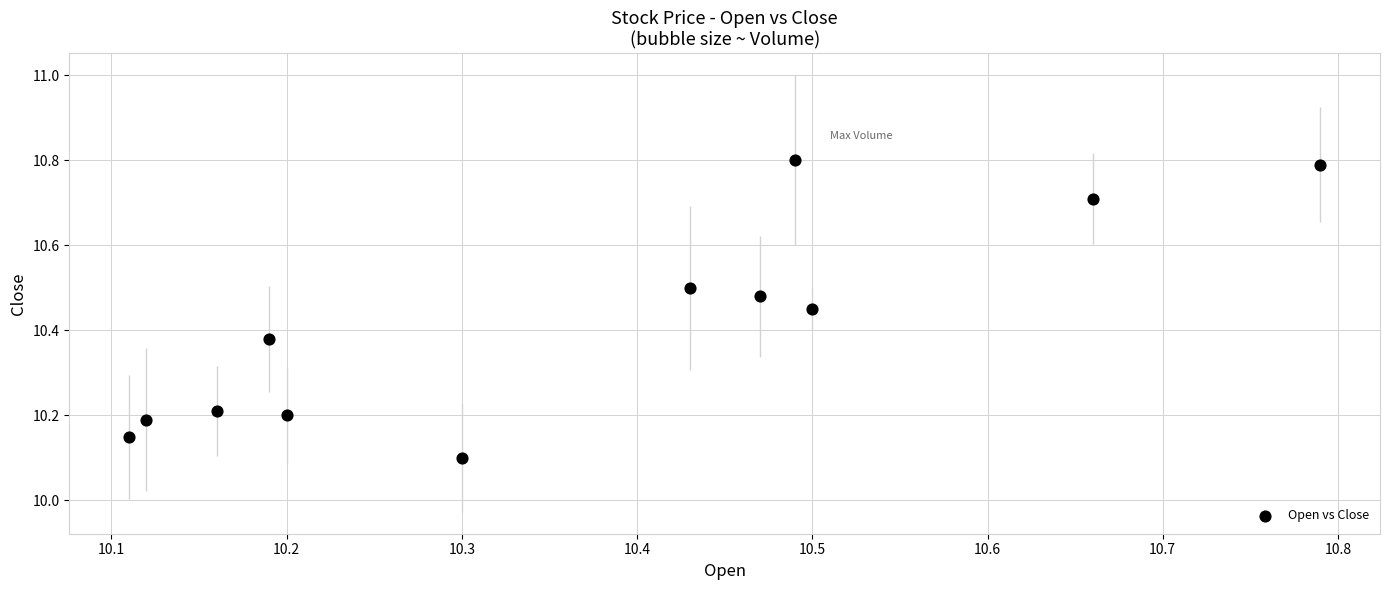

What is the range of Y values (max minus min)?

0.7